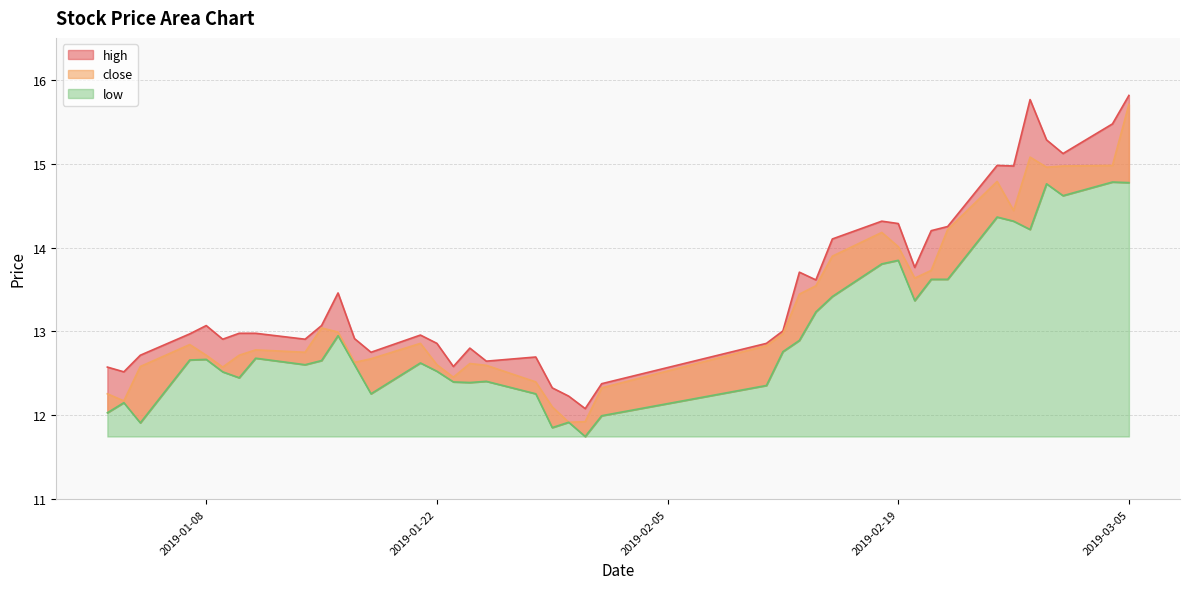

How many interior local valleys does the low series have?

10